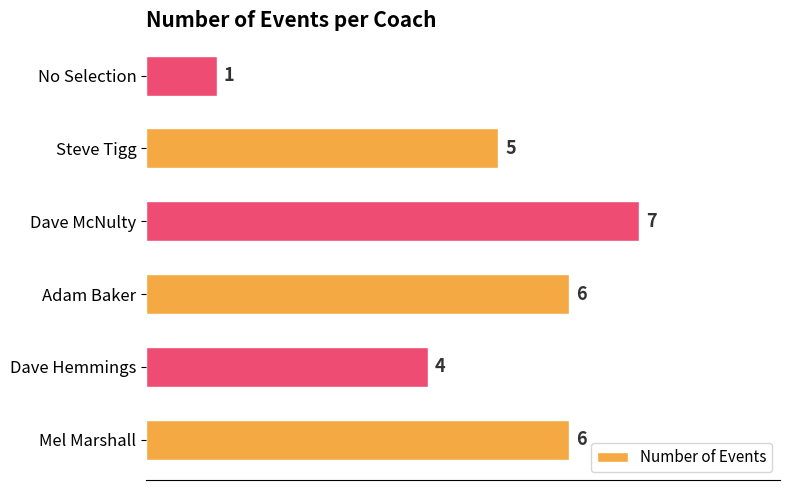

Does the chart contain stacked bars?

No